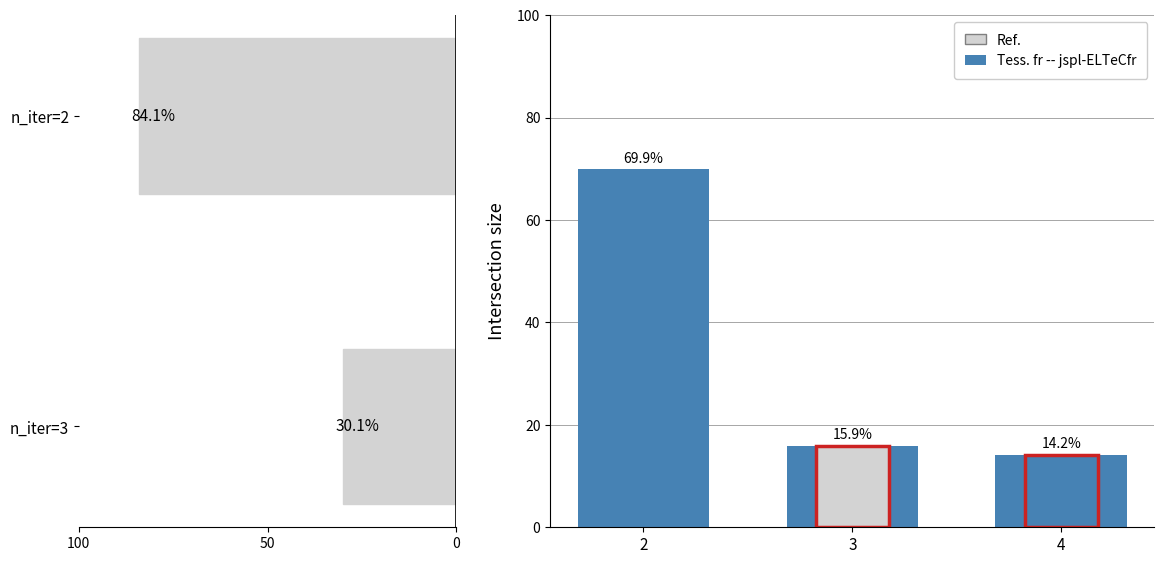

True or false: the data shows 43.1 at 2.

False